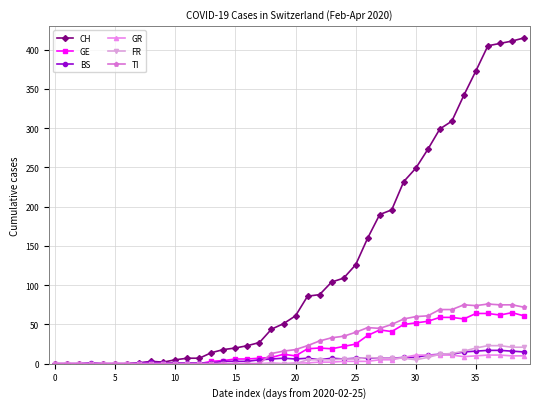

Which series has the largest total across all categories?

CH